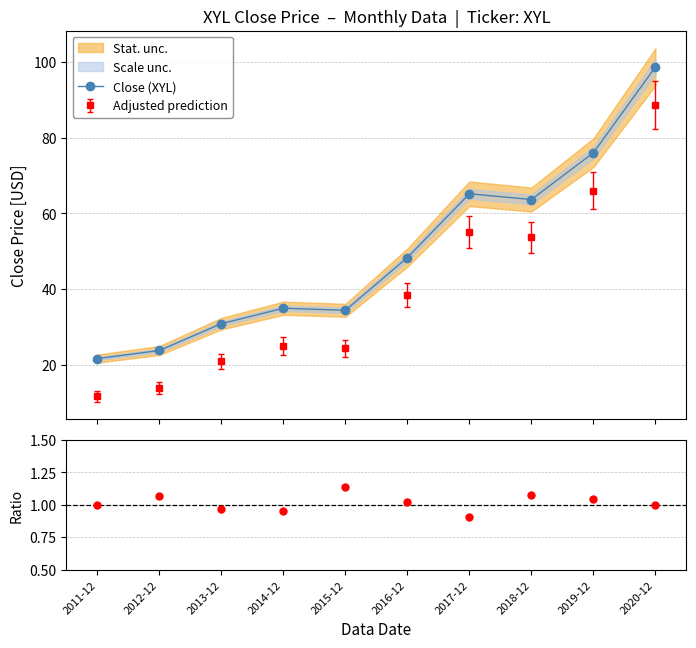

At how many categories does at least one series exceed 65?

3